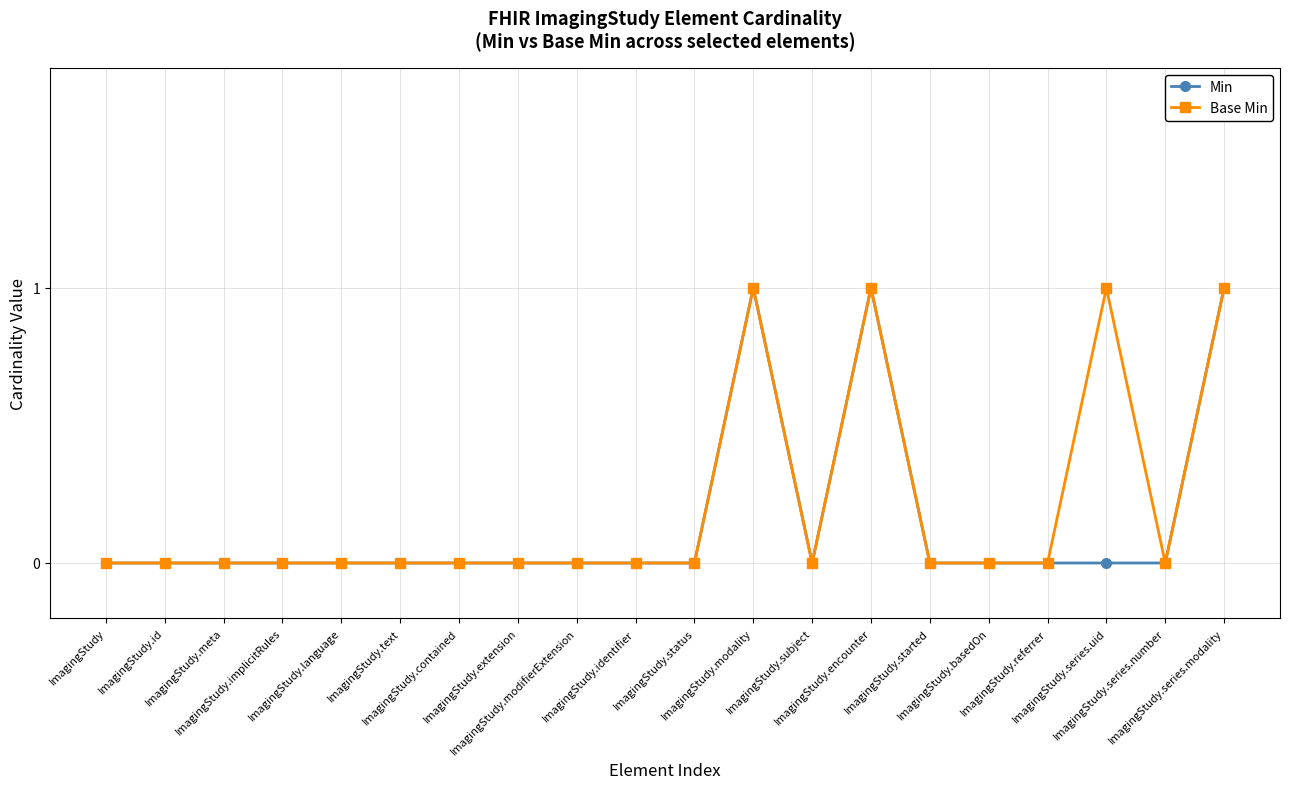

How many lines are shown in the chart?

2